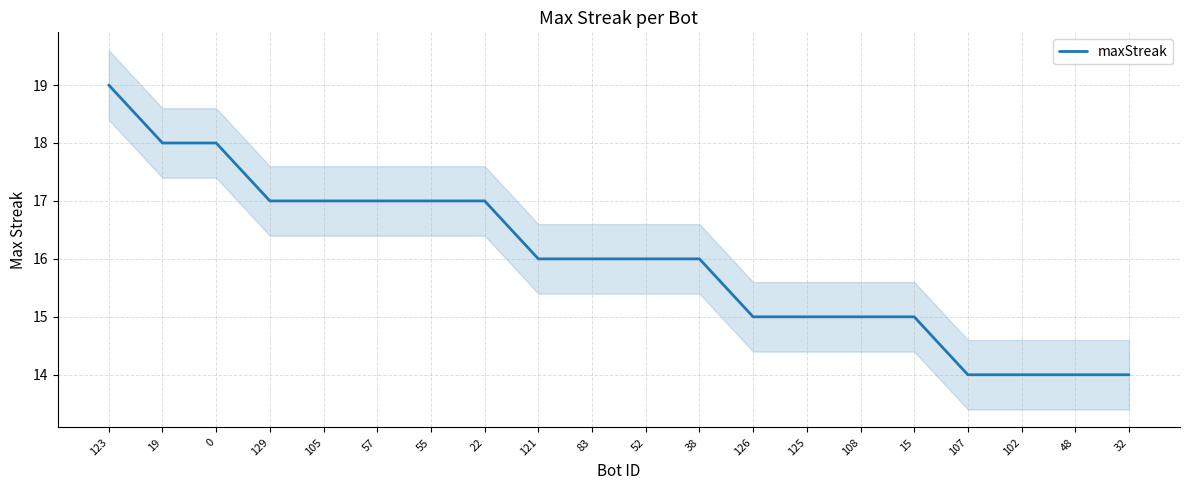

What is the sum of the values at 15 and 102?

29